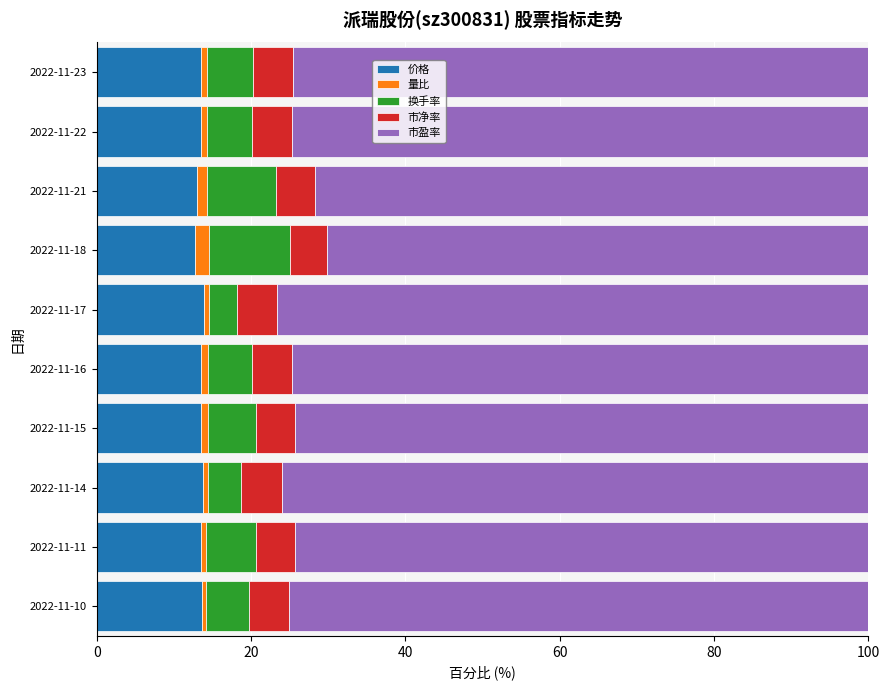

The value of 价格 at 2022-11-22 is 7.7. True or false?

False